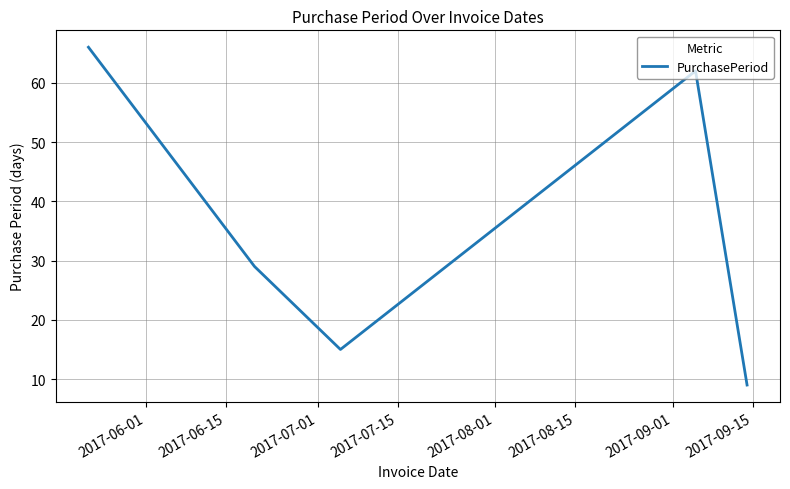

How many lines are shown in the chart?

1